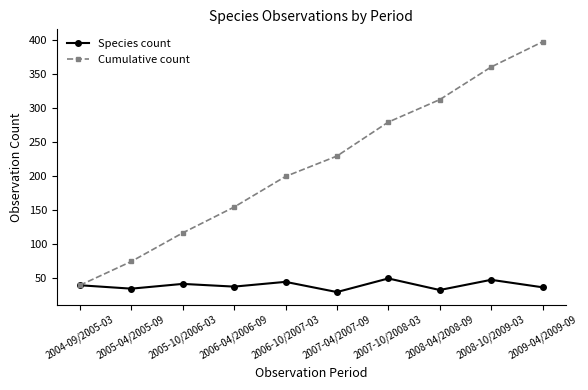

Between 2006-10/2007-03 and 2009-04/2009-09, which series saw the biggest shift?

Cumulative count